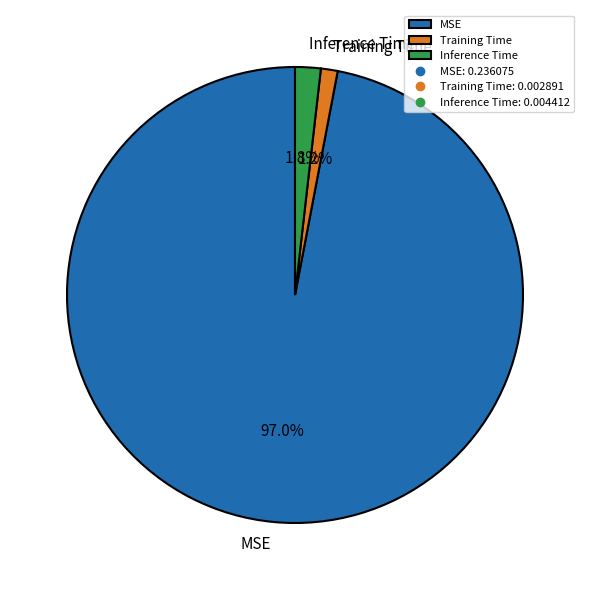

To the nearest percent, what is the difference between the largest and smallest slice percentages?

96%